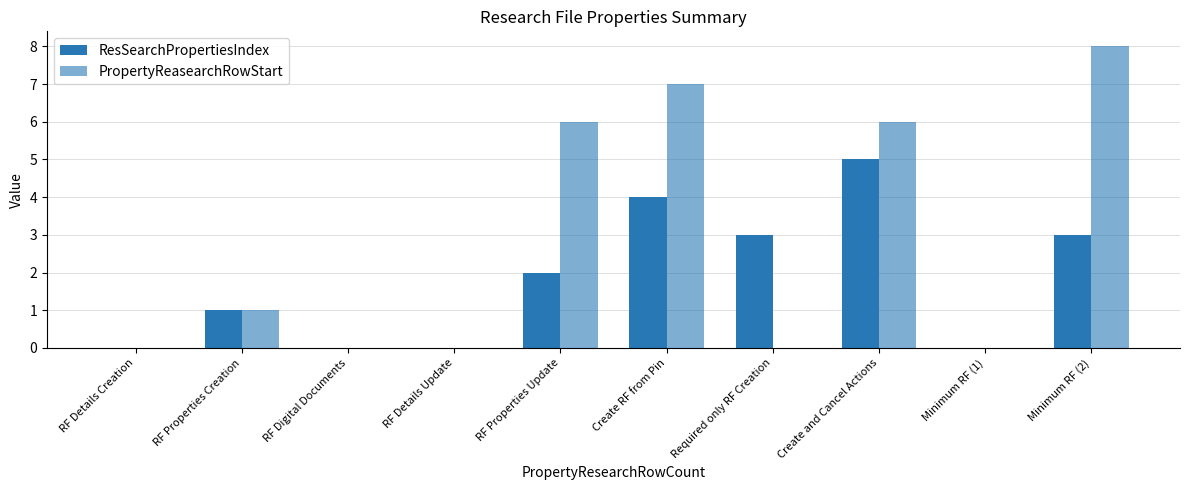

Reading left to right, transcribe all the data shown in this chart.

ResSearchPropertiesIndex: 0	1	0	0	2	4	3	5	0	3
PropertyReasearchRowStart: 0	1	0	0	6	7	0	6	0	8